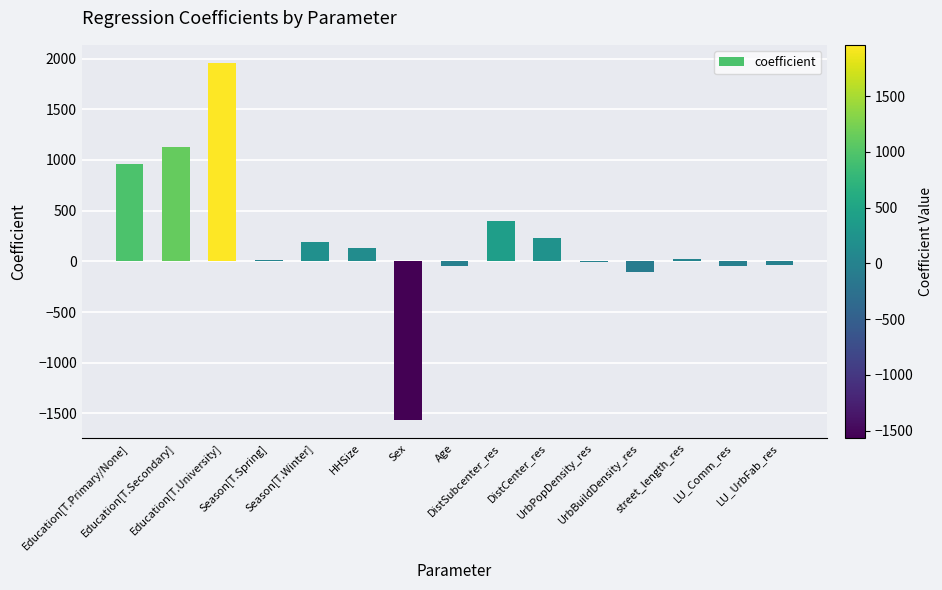

How many data points does each series have?

15